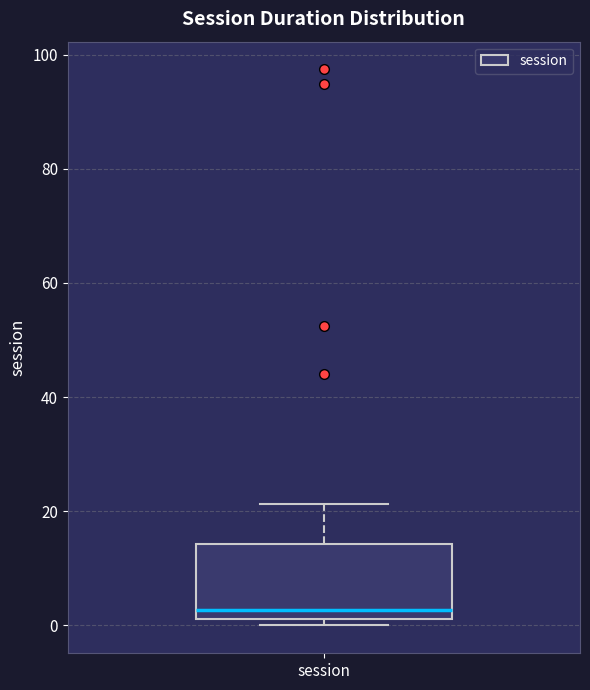

Where does the upper whisker of the box for session end on the y-axis? The values are not printed on the chart, so give them approximately, as read against the axis.

22